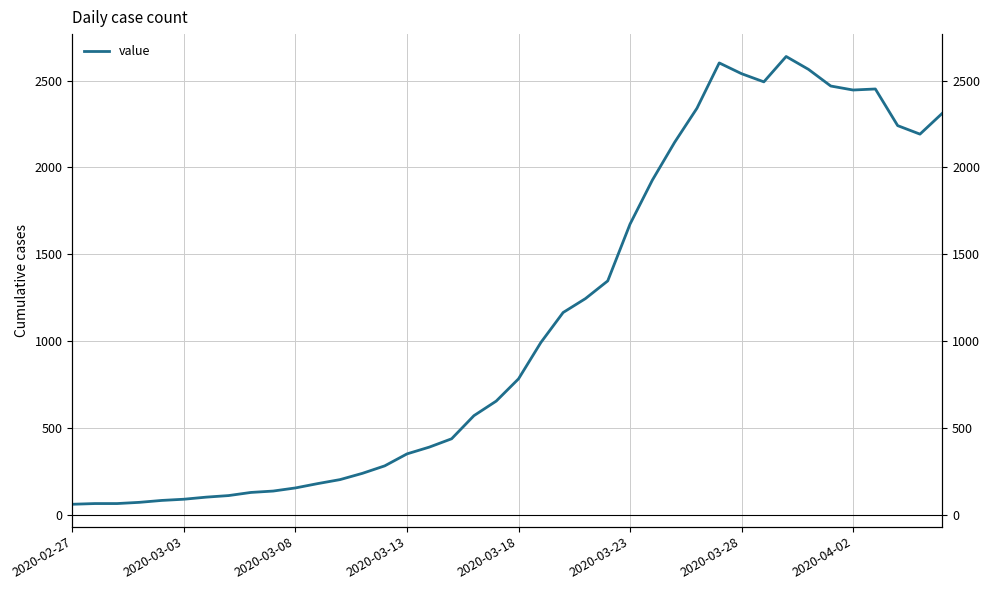

Reading left to right, list all the values displayed in this chart.

61	65	65	72	83	90	102	111	129	137	155	180	203	239	282	351	390	438	571	655	783	992	1165	1245	1347	1674	1927	2145	2341	2602	2540	2493	2639	2565	2469	2446	2452	2241	2192	2312